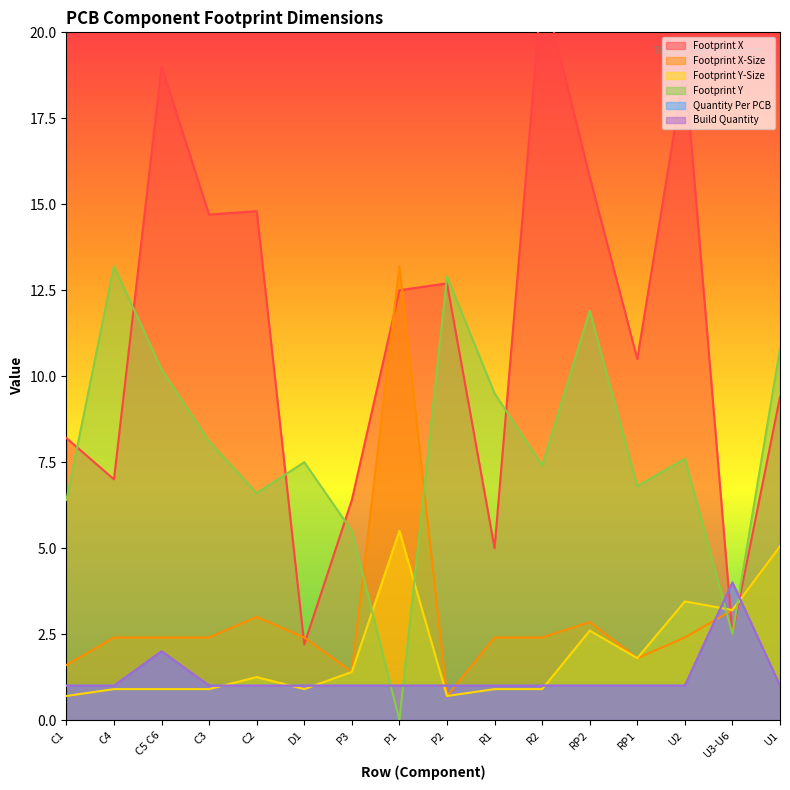

Which series has the largest total across all categories?

Footprint X